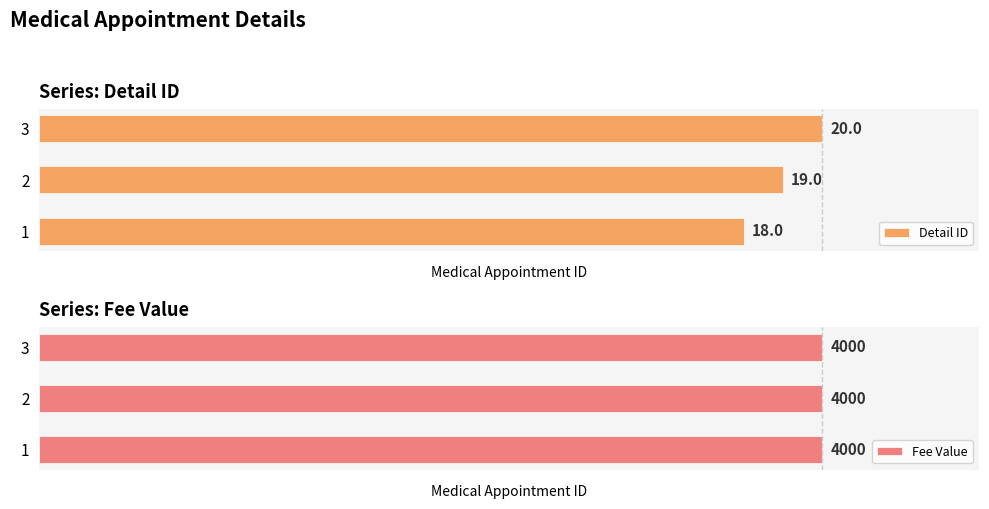

The Detail ID series shows 33.4 at 1. True or false?

False